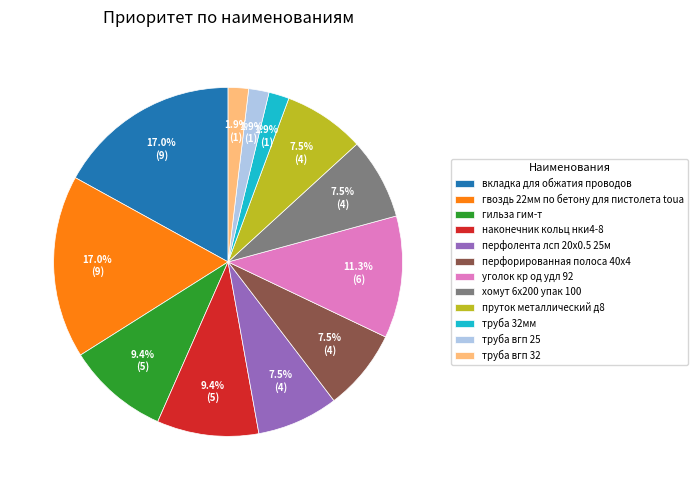

Is it true that труба вгп 25 is 2% of the pie?

True